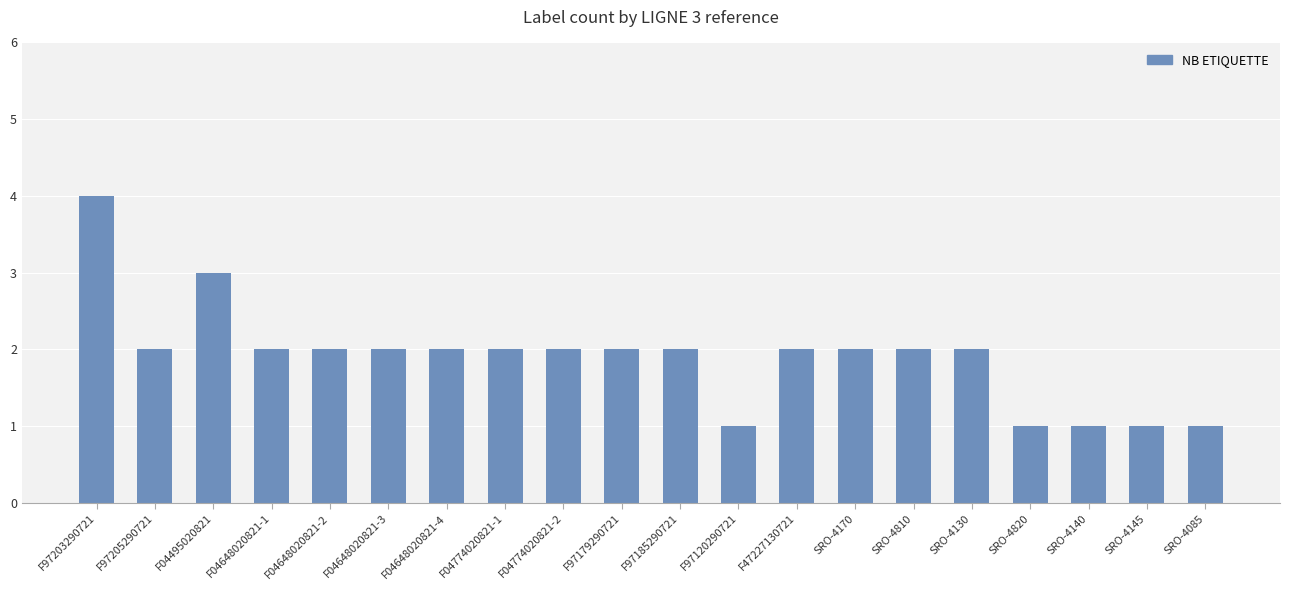

Count the values in the range 2 to 3.

14